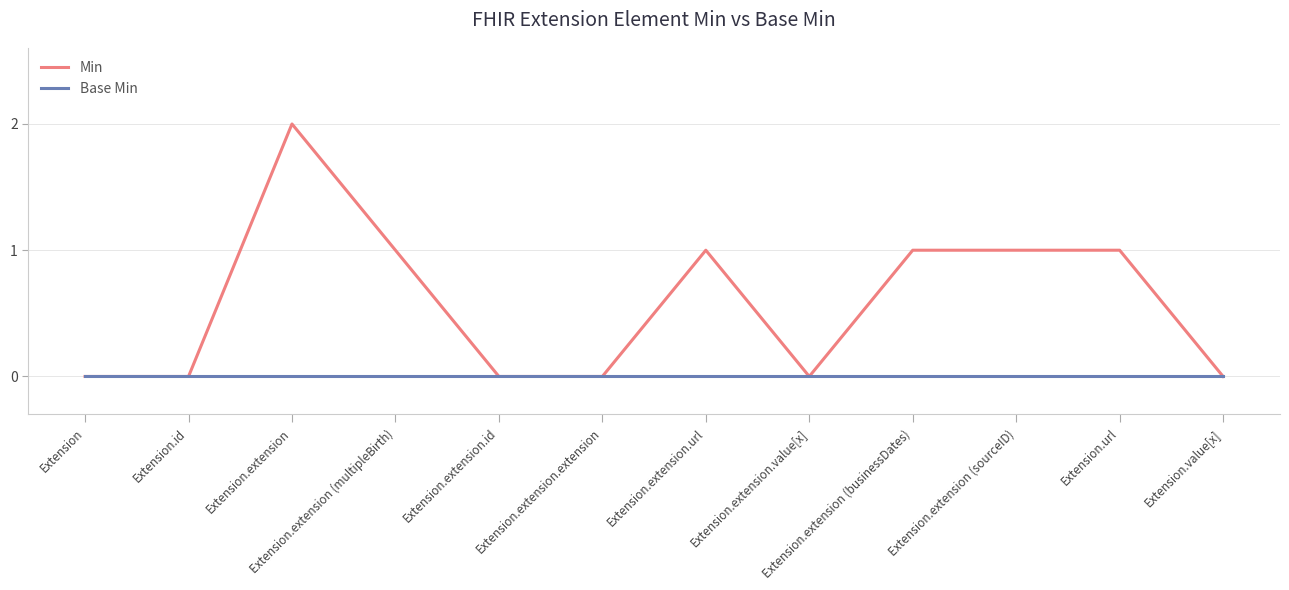

List the series in order of their peak value, highest first.

Min, Base Min